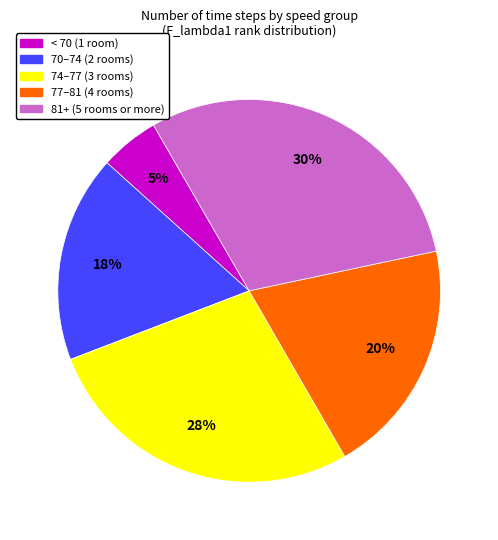

Is there any slice that represents more than half of the pie?

No